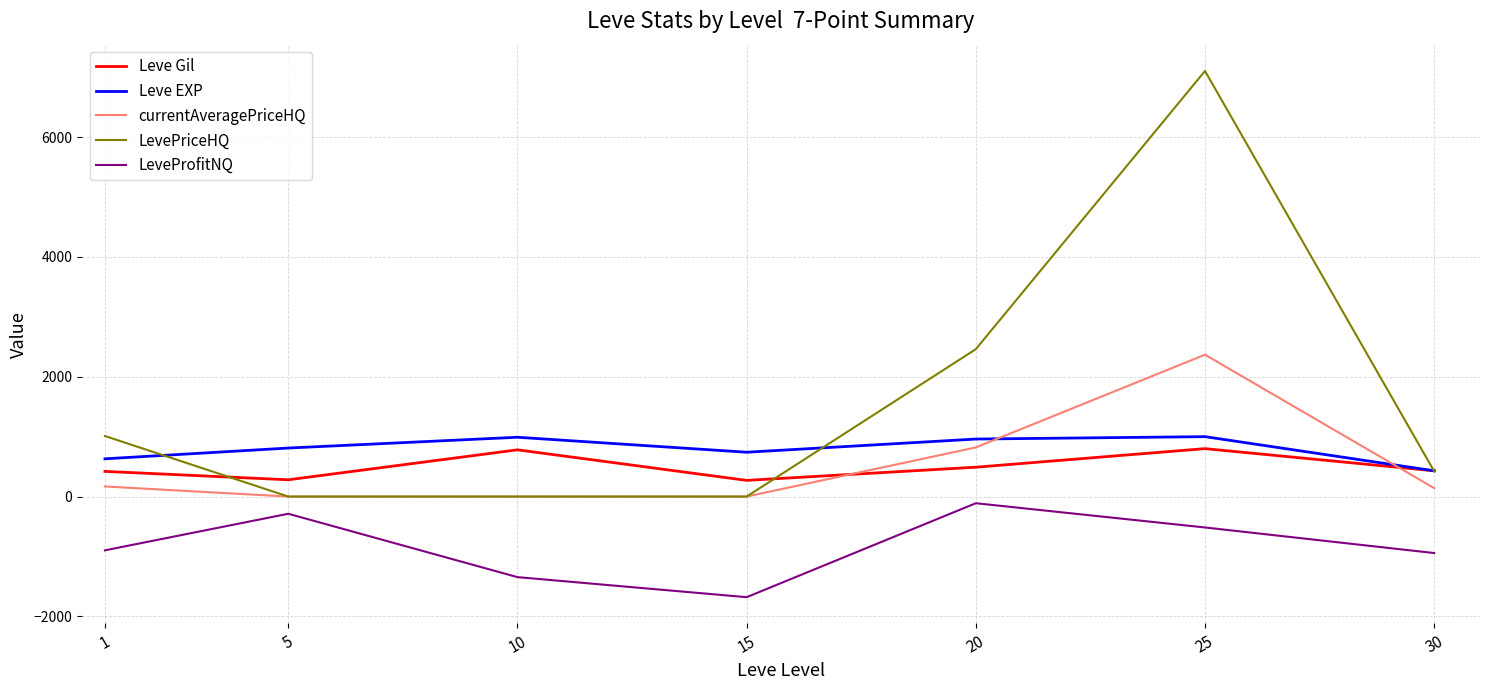

Which series has the largest range (max minus min)?

LevePriceHQ